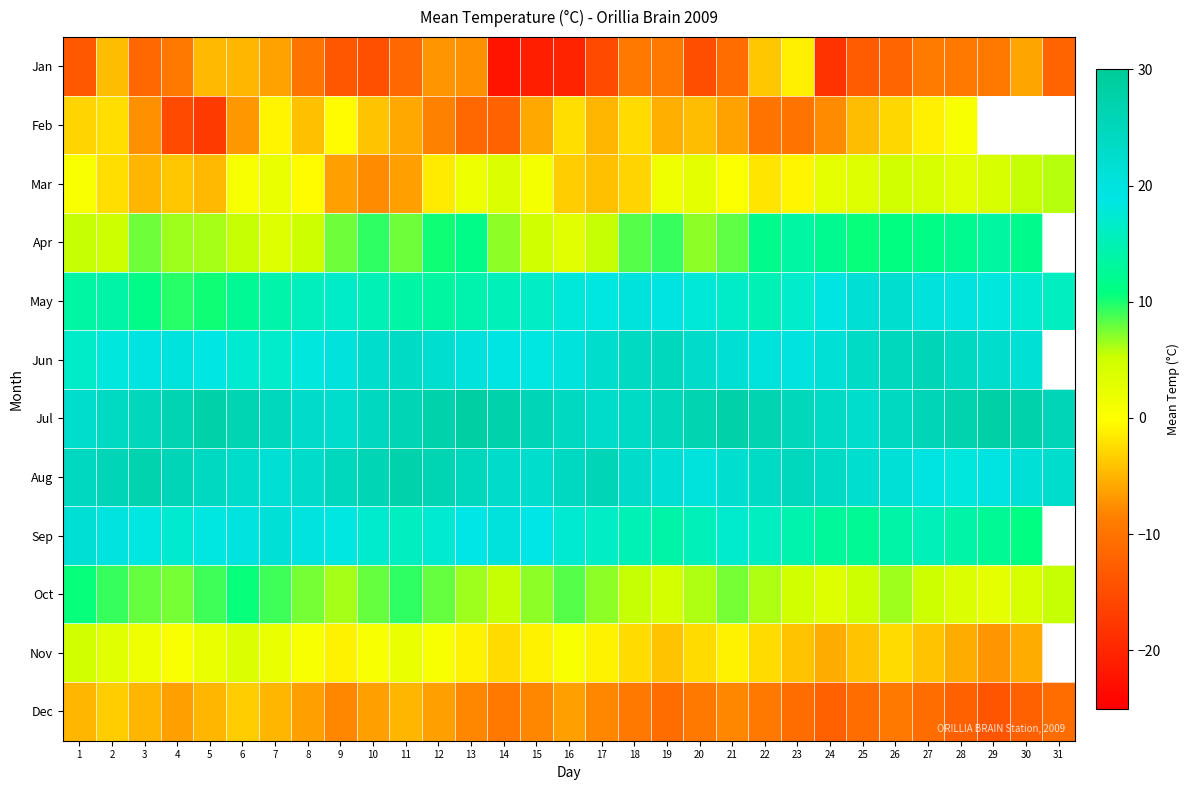

At which category is the sum across all series the highest?

2